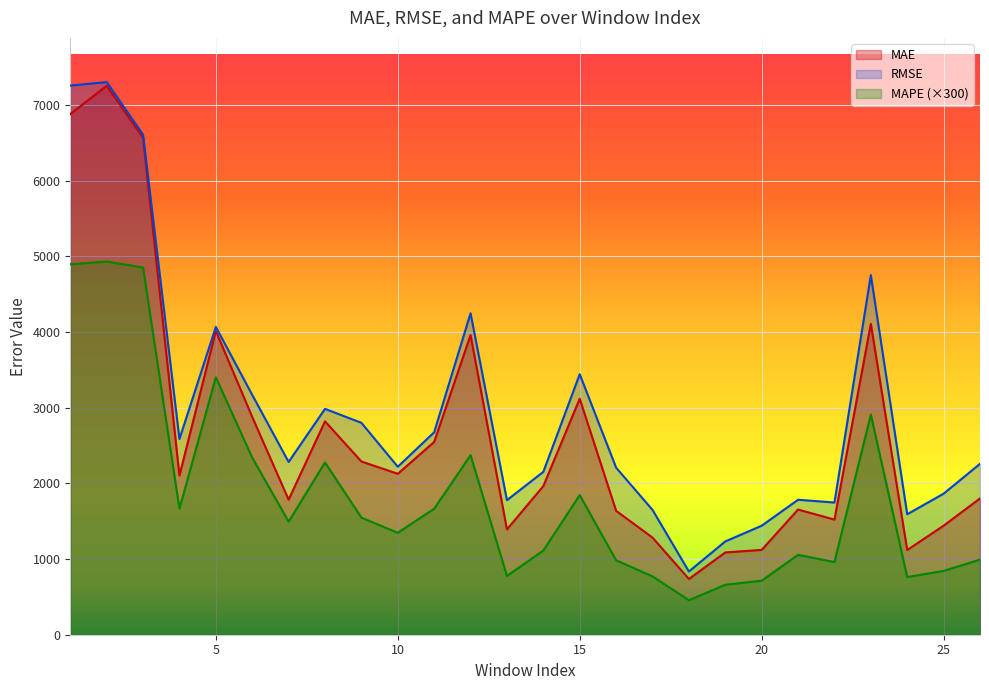

True or false: MAPE has more than 2 points higher than both neighbors.

True